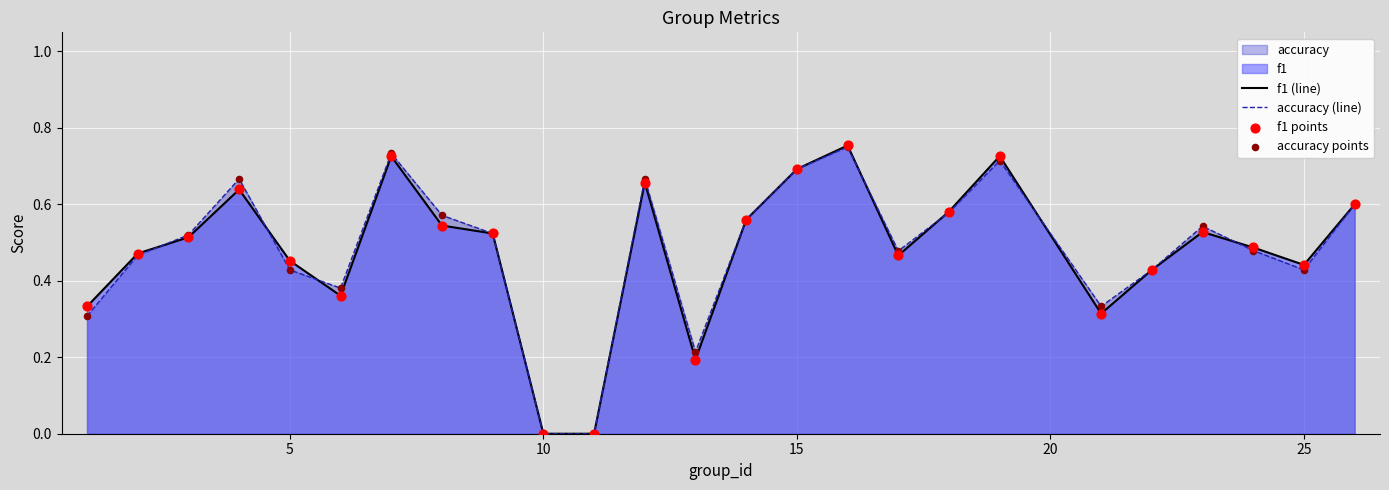

How many lines are shown in the chart?

2